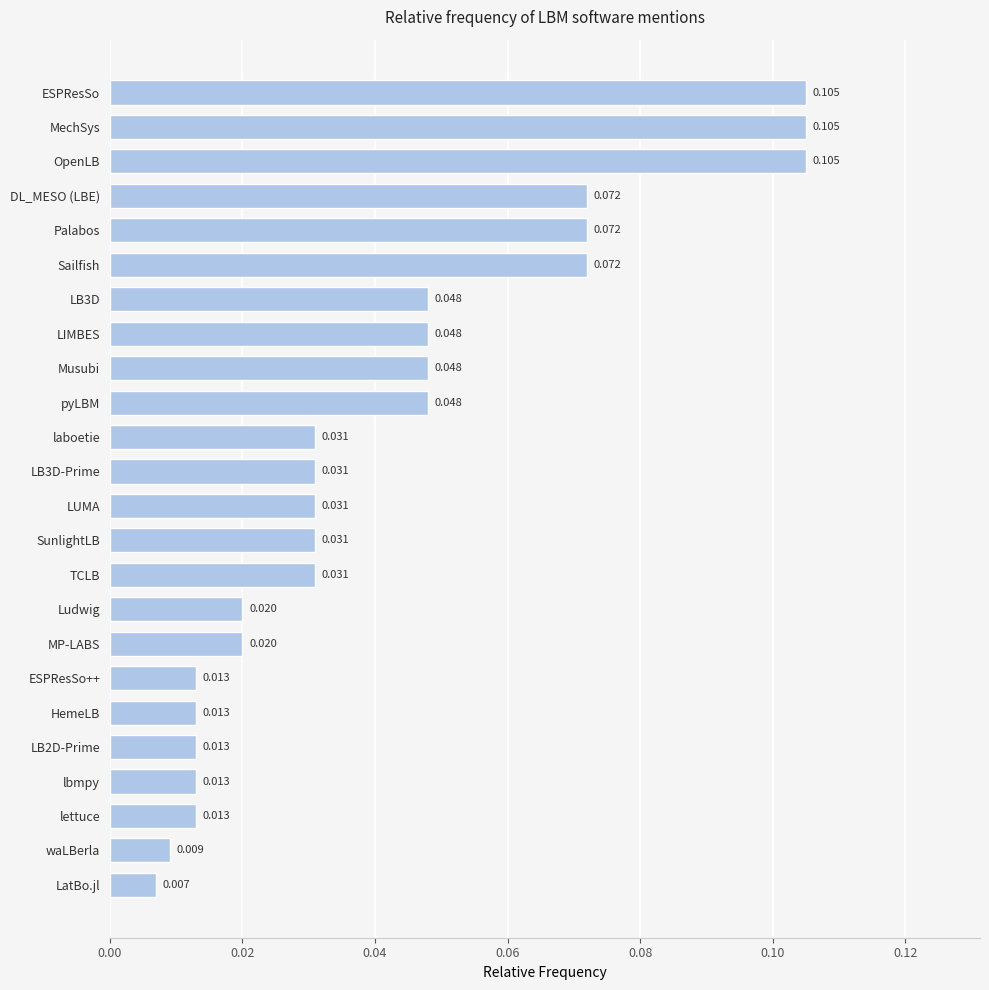

Does the chart contain any negative values?

No